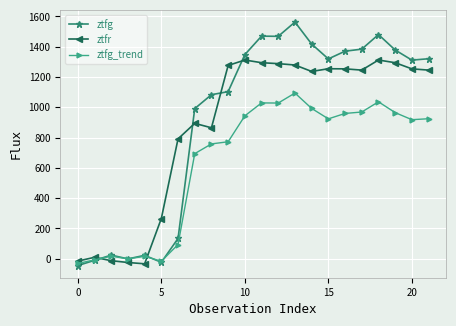

Which series has the largest total across all categories?

ztfg